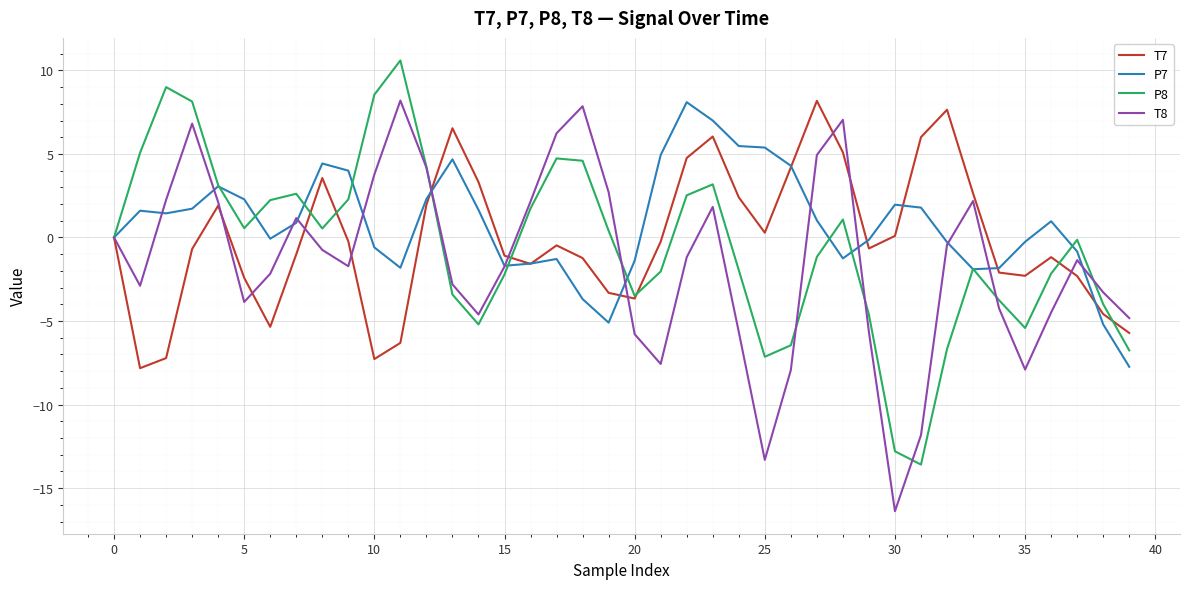

Rank the series by their average value, from highest to lowest.

P7, T7, P8, T8